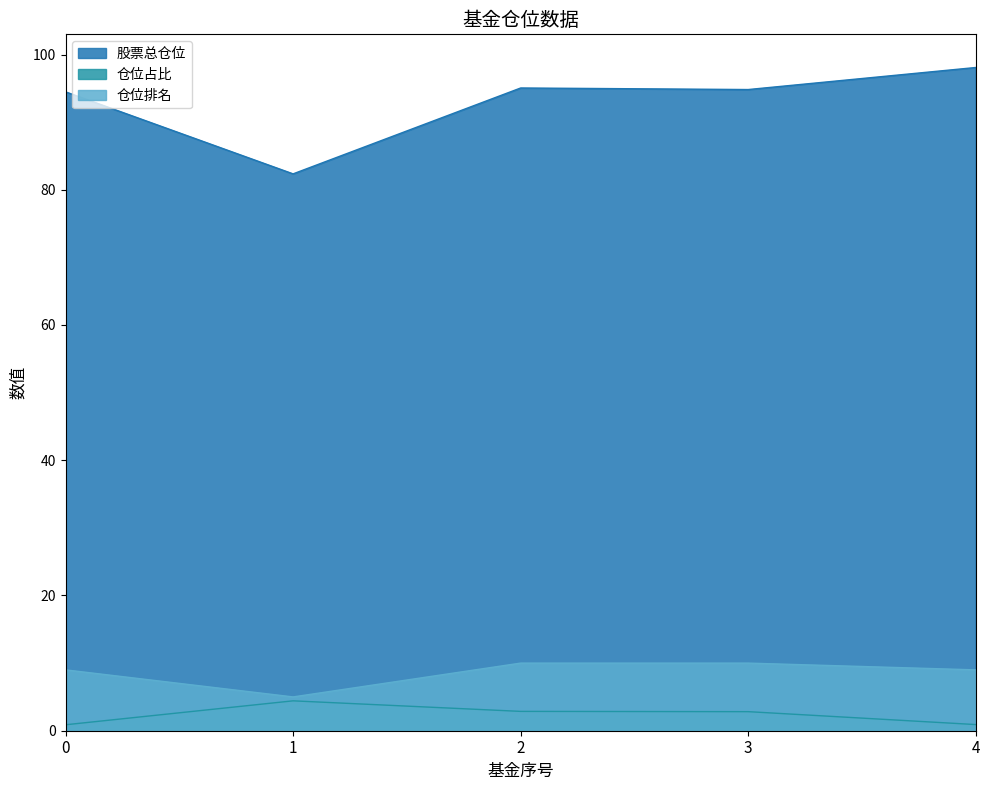

True or false: 股票总仓位 and 仓位占比 cross at least once.

False